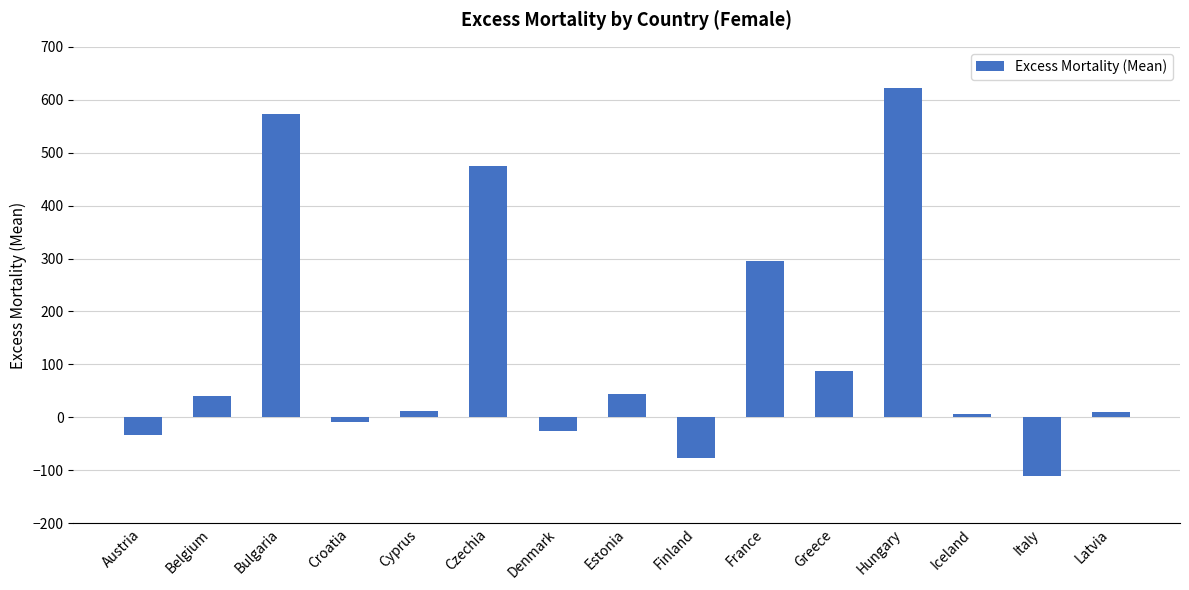

What is the difference between the values at Cyprus and Bulgaria?

561.4